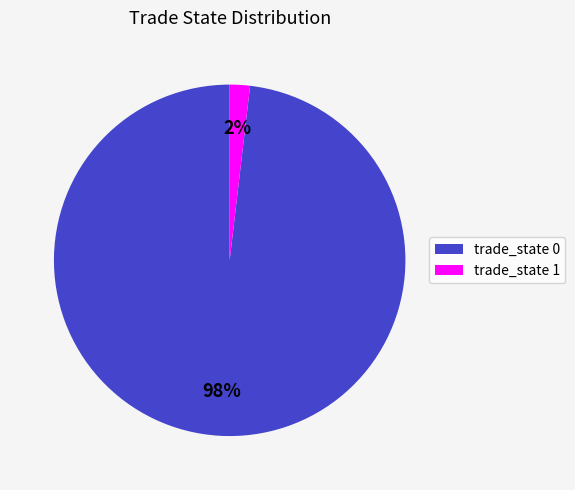

To the nearest percent, what is the average slice percentage?

50%